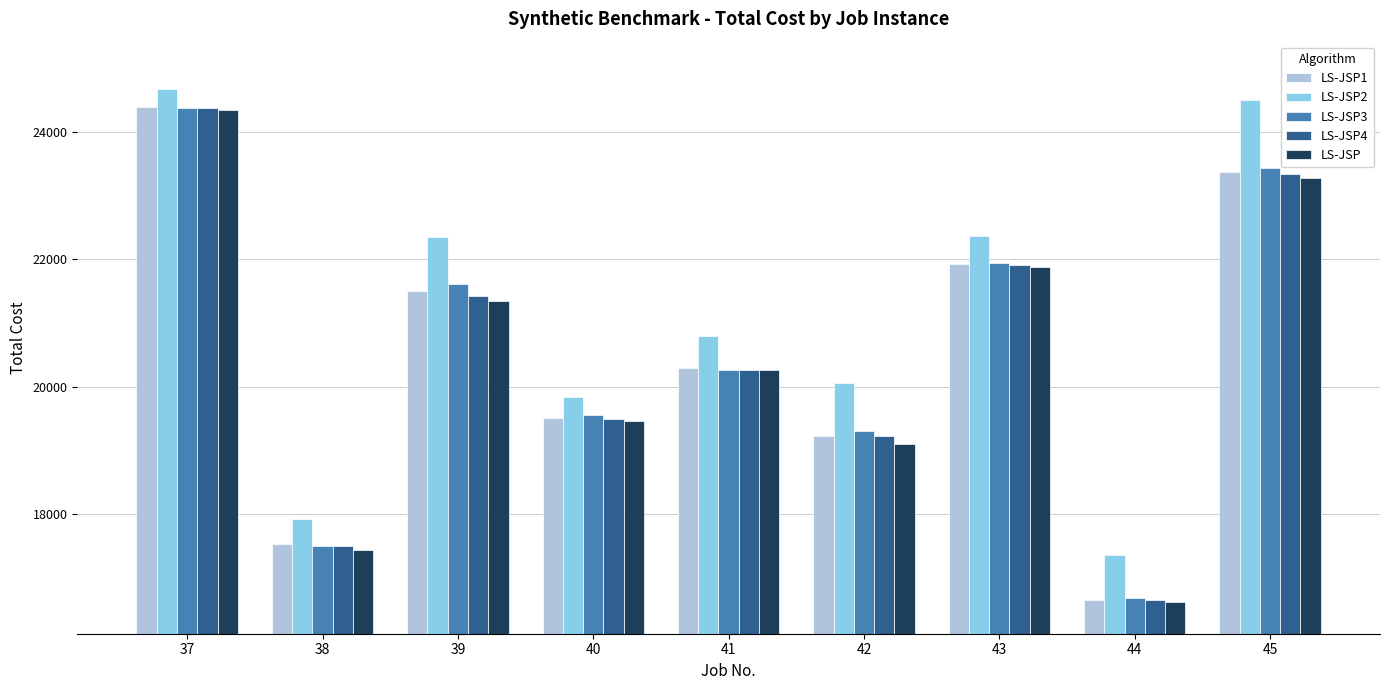

How many bars are there in total?

45